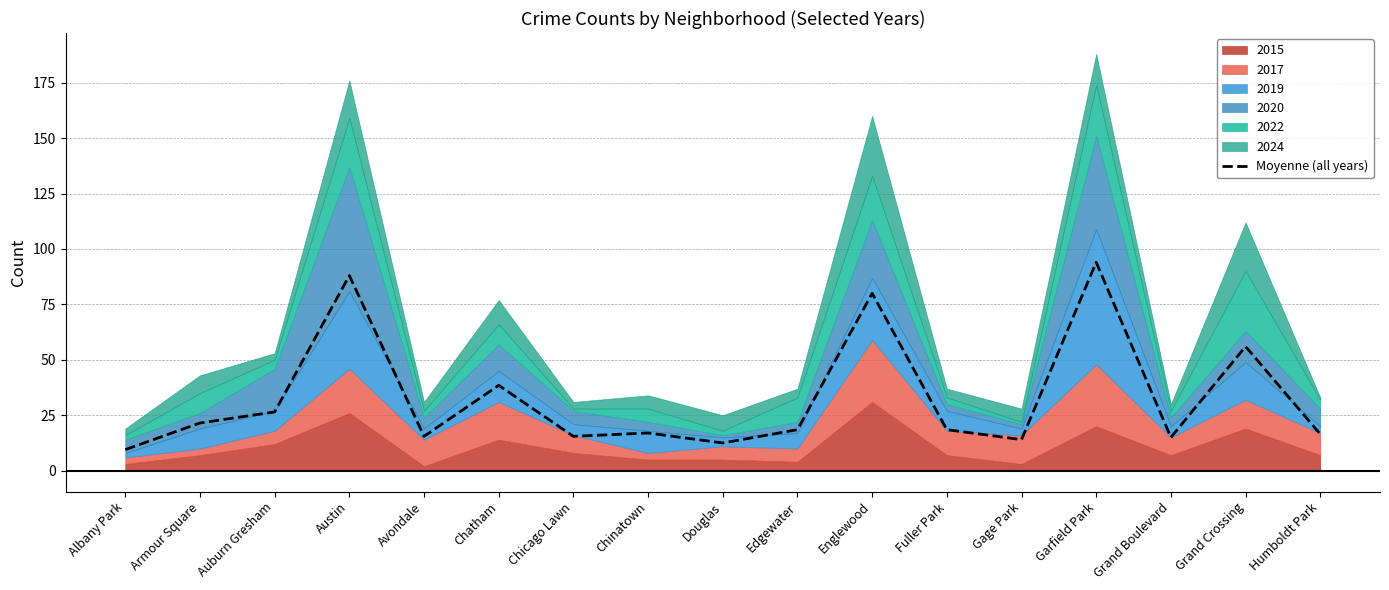

Does the chart have visible grid lines?

Yes